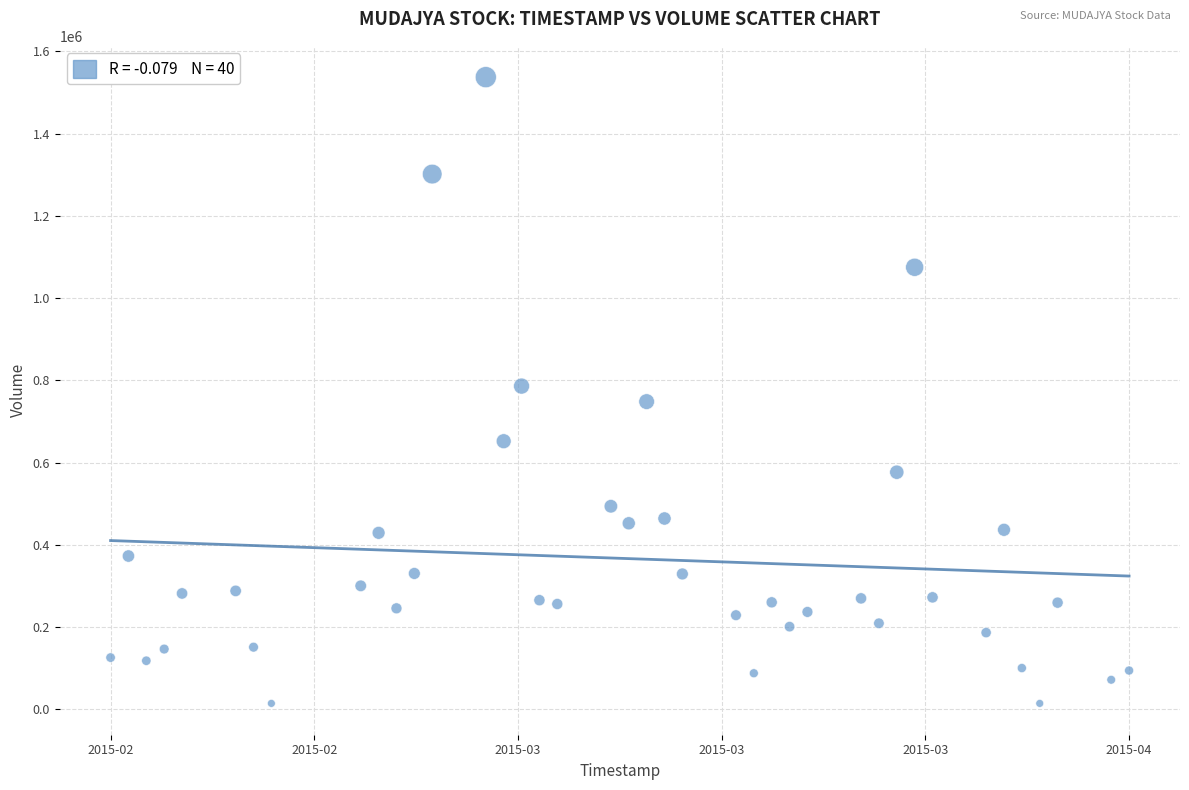

What is the range of Y values (max minus min)?

1523400